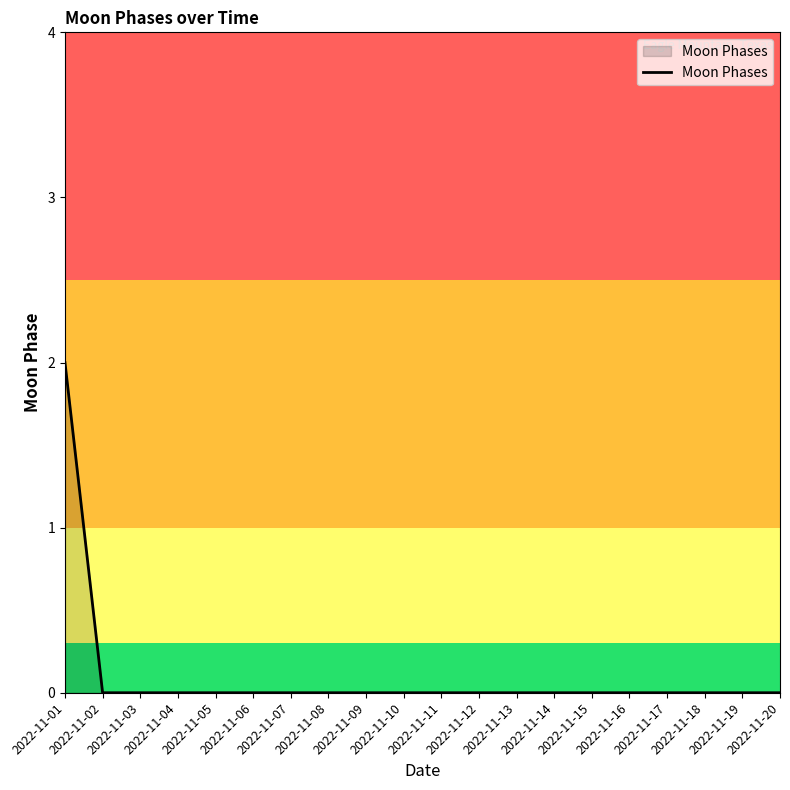

Does the chart have visible grid lines?

No